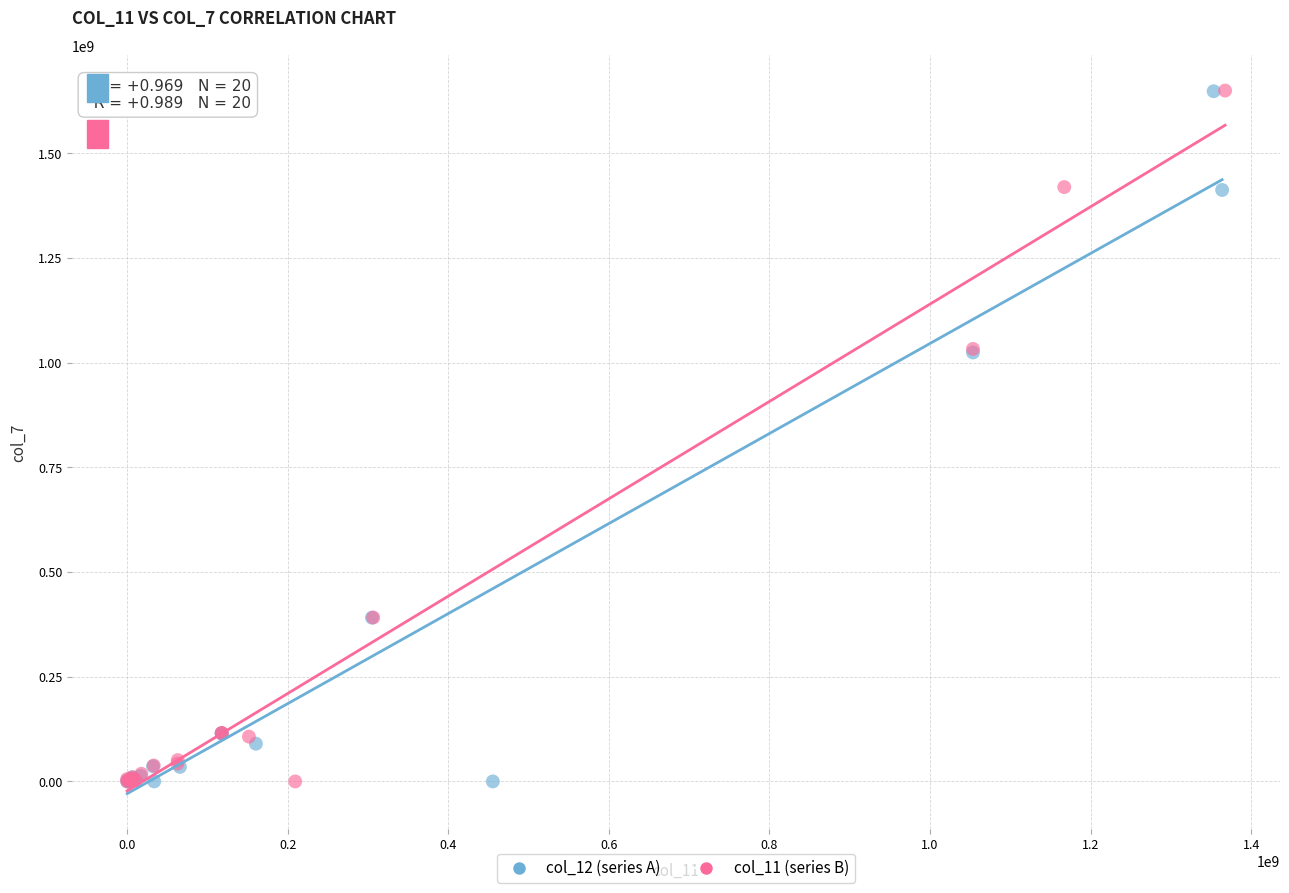

Which series has the widest spread of Y values?

col_11 (series B)